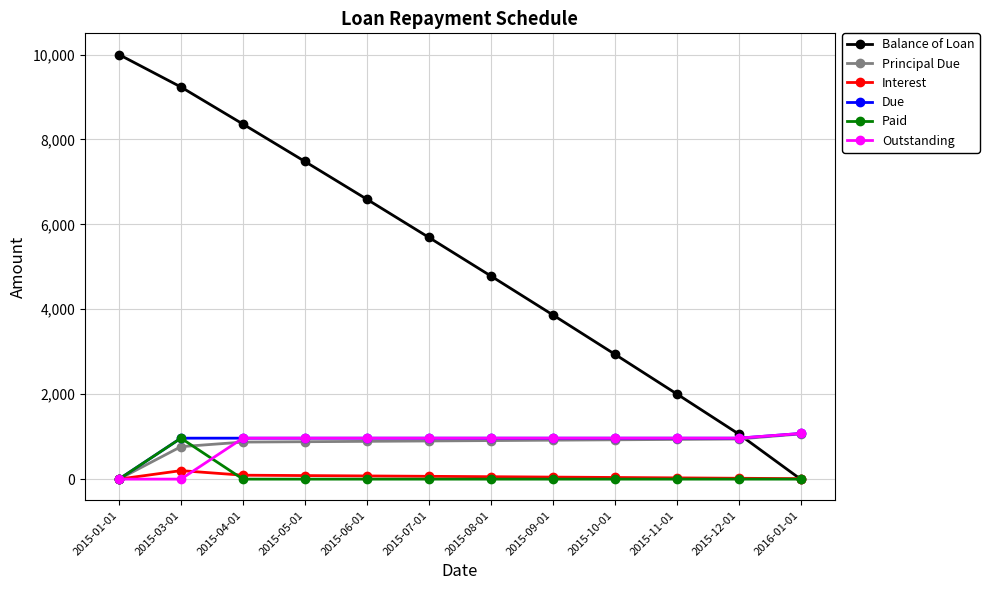

How many positive values does the Principal Due series have?

11